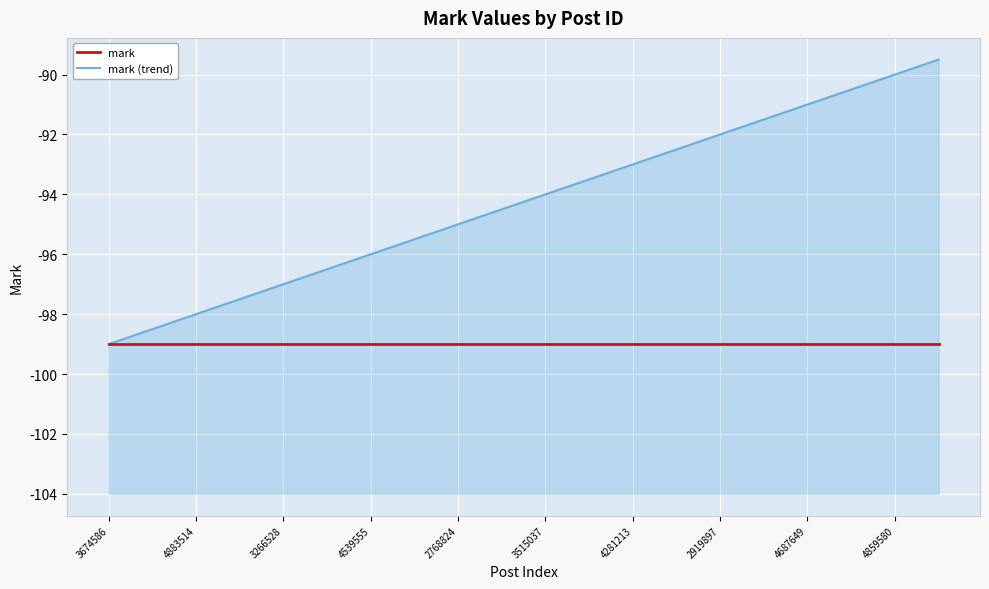

True or false: mark (trend) has more than 1 interior local peaks.

False